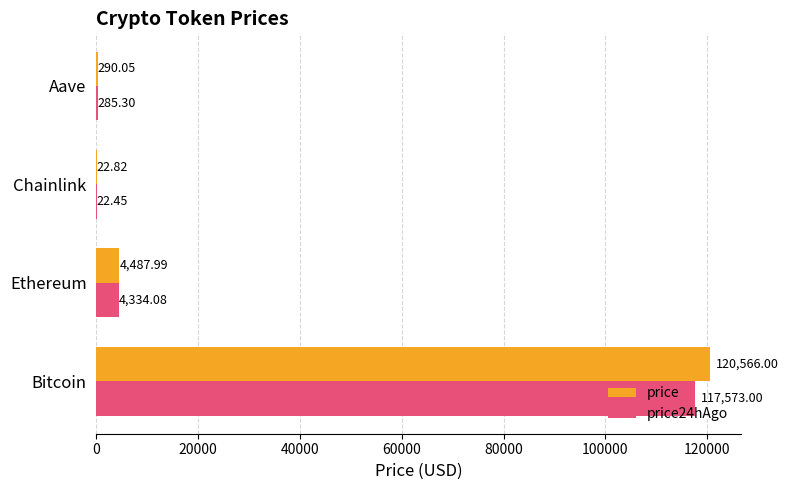

What are all the series names shown in the legend?

price, price24hAgo